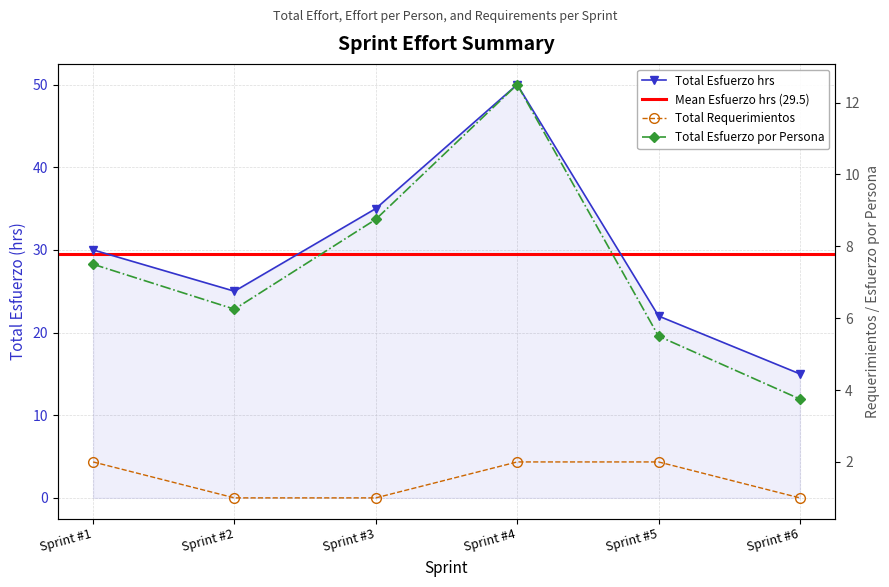

What is the smallest value displayed?

1.0